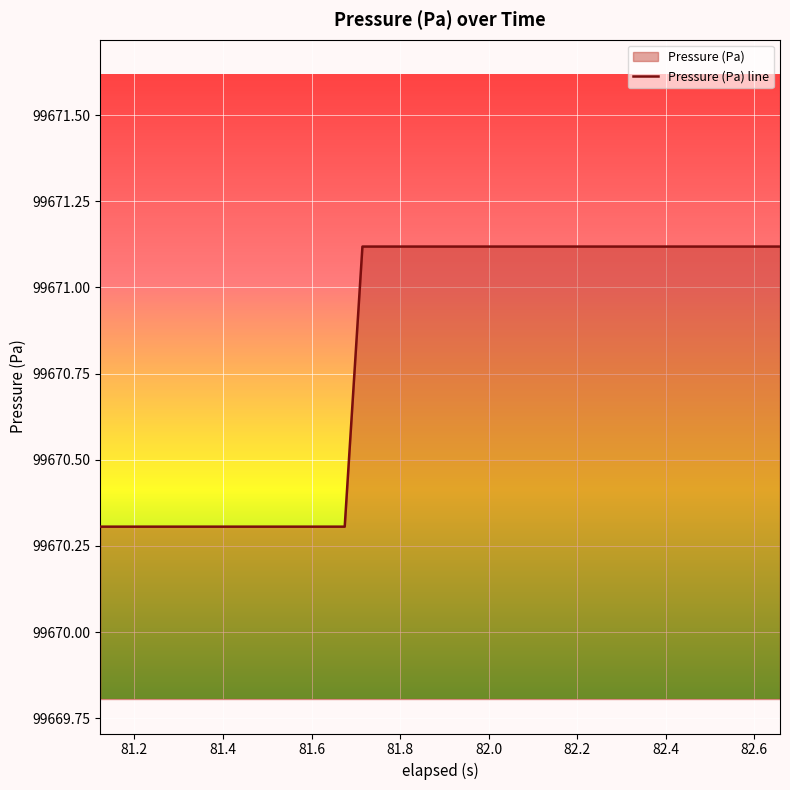

What is the greatest value displayed?

99671.1